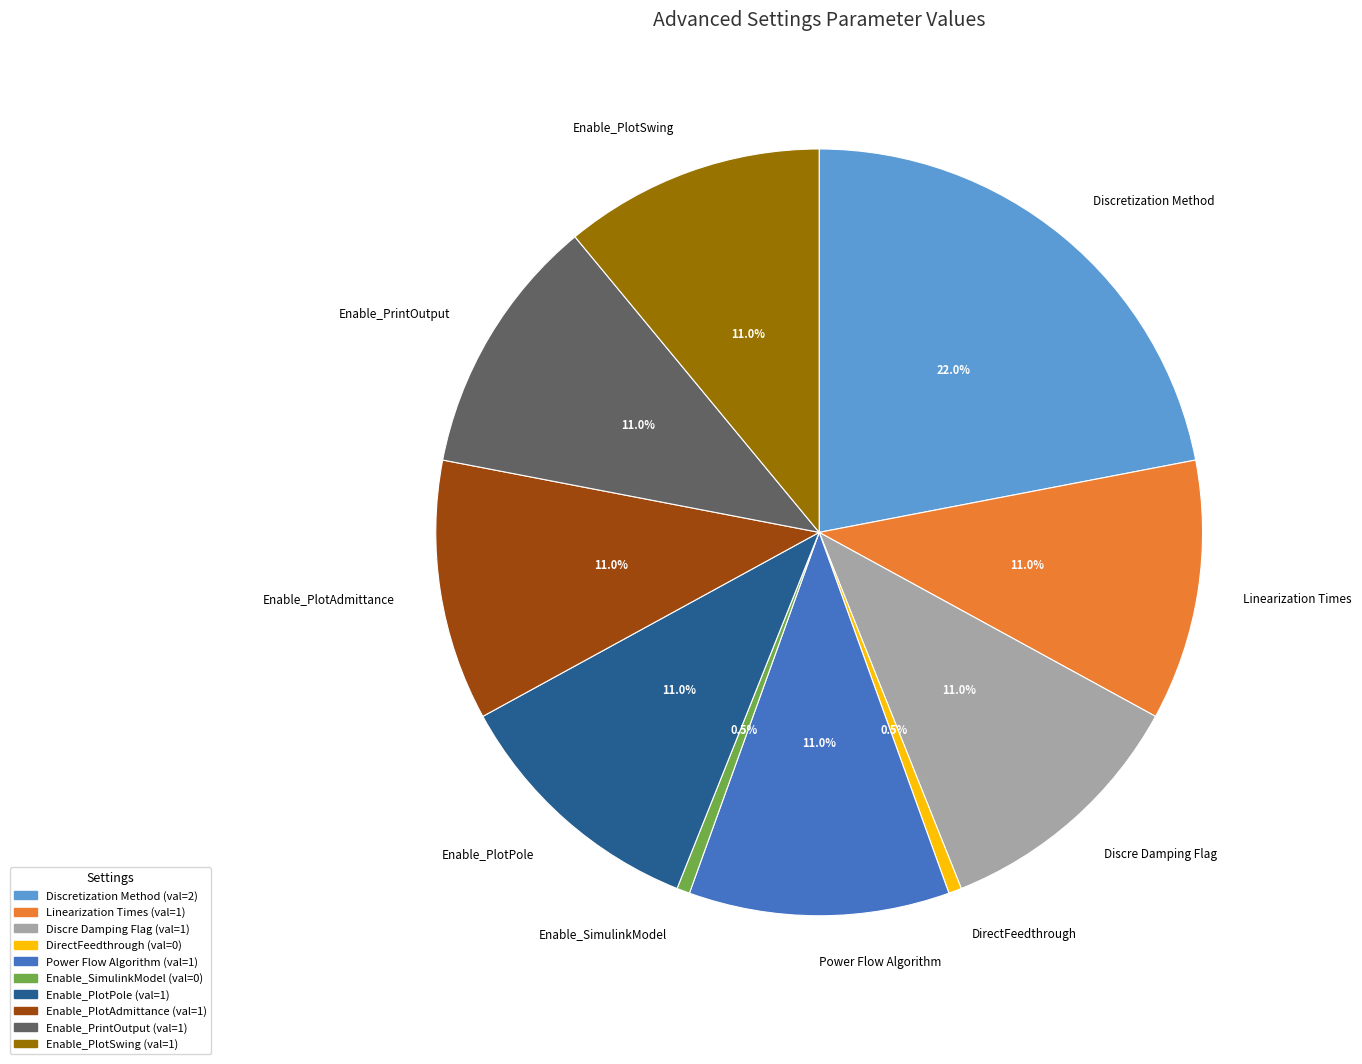

To the nearest percent, what portion does Enable_PlotPole represent?

11%